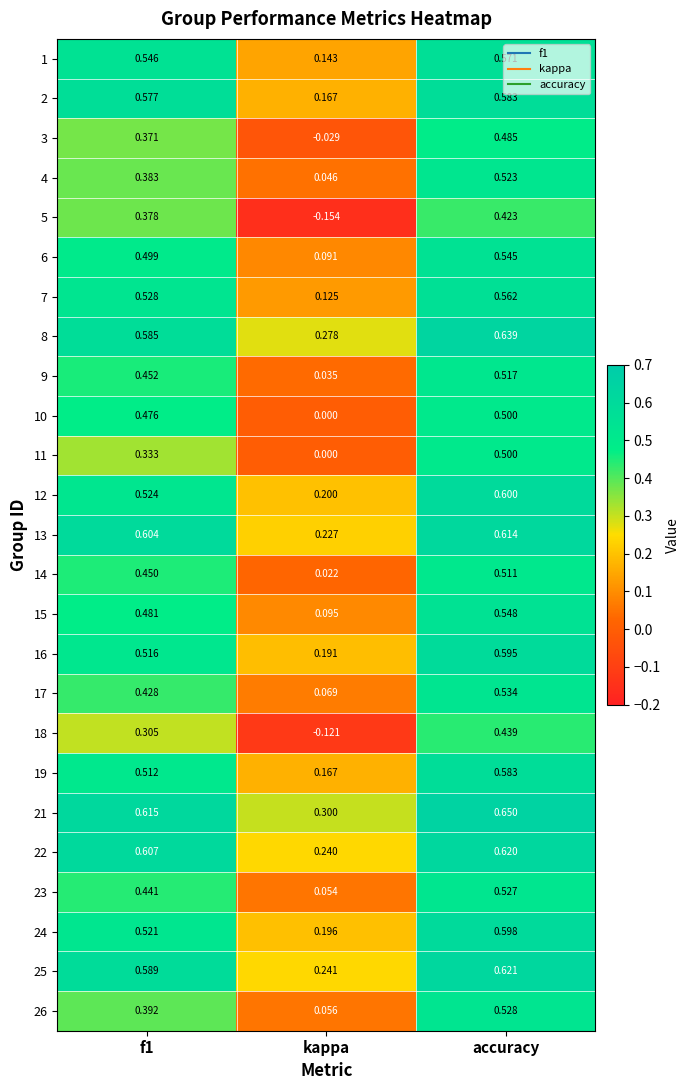

What is the spread (max minus min) of values at kappa?

0.5